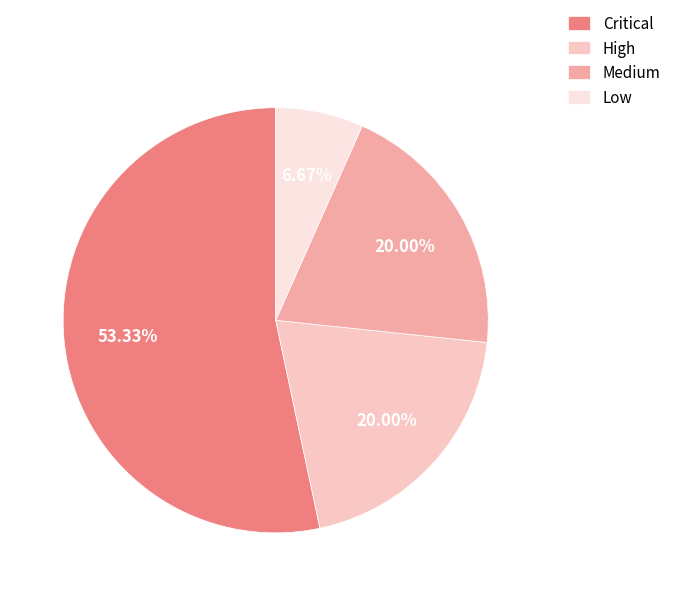

The High slice represents 27% of the pie. True or false?

False